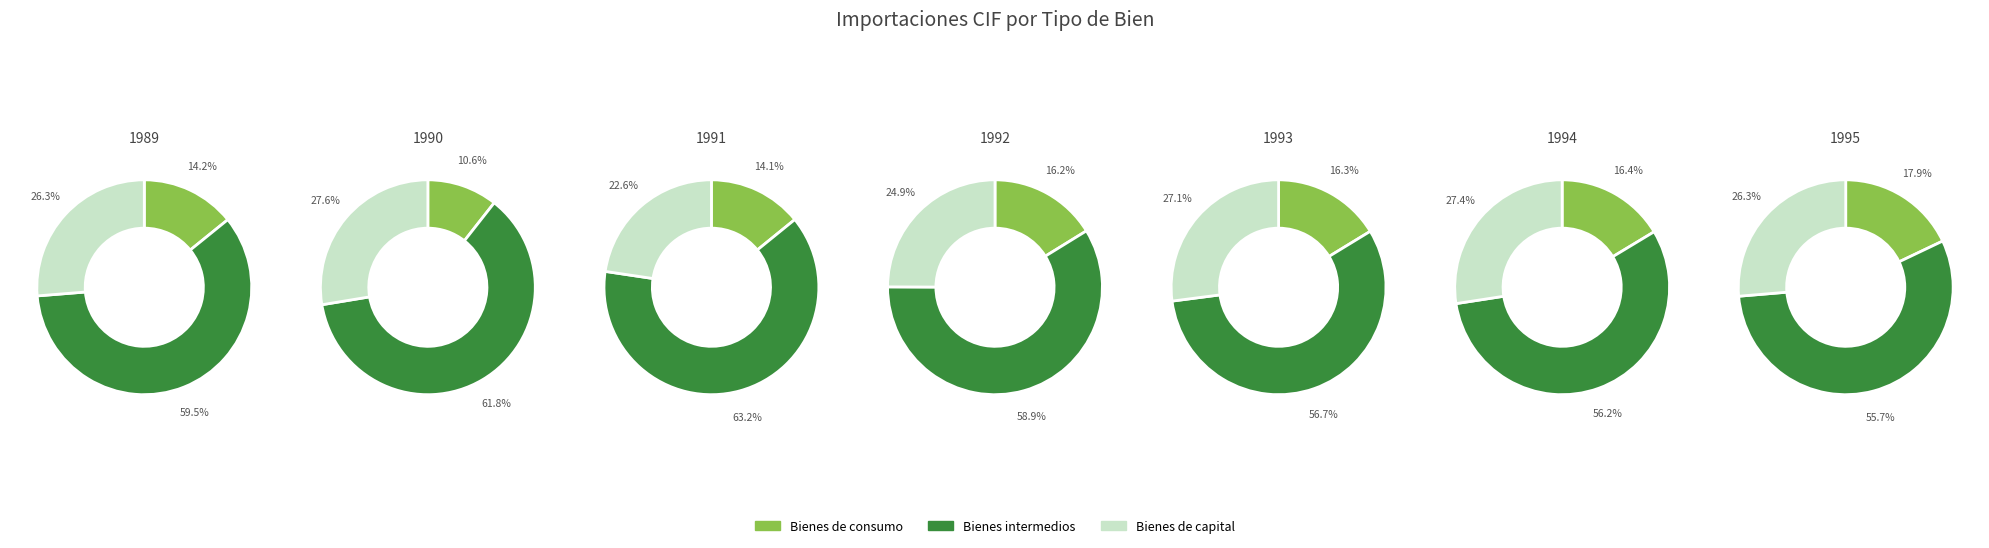

Which series has the widest spread of values?

Bienes intermedios